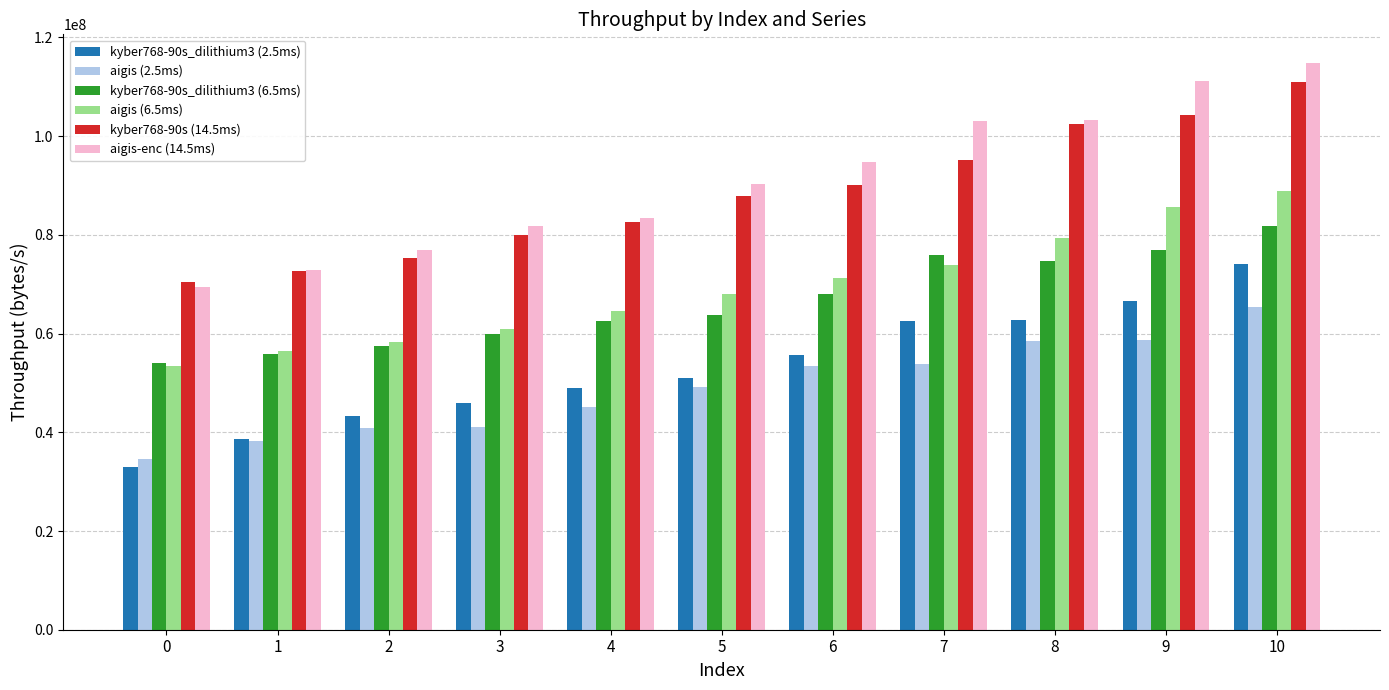

How many distinct data groups are displayed?

6